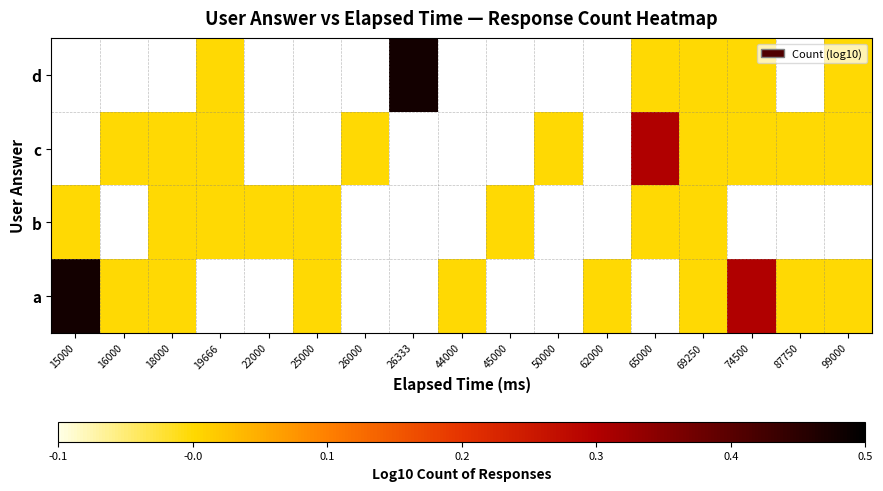

At which label does c reach its peak?

15000